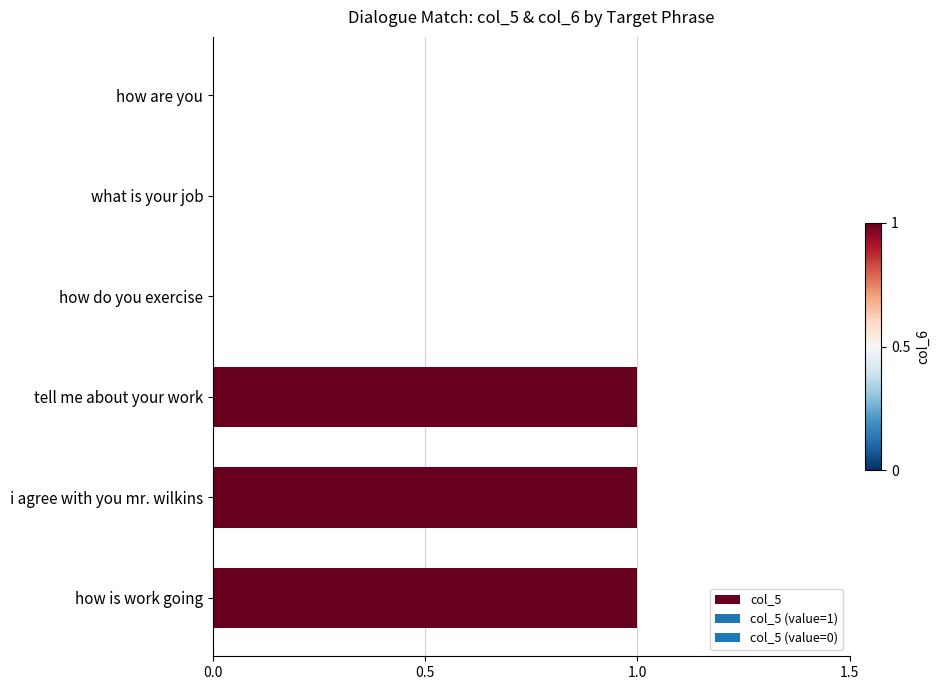

What is the sum of all values?

3